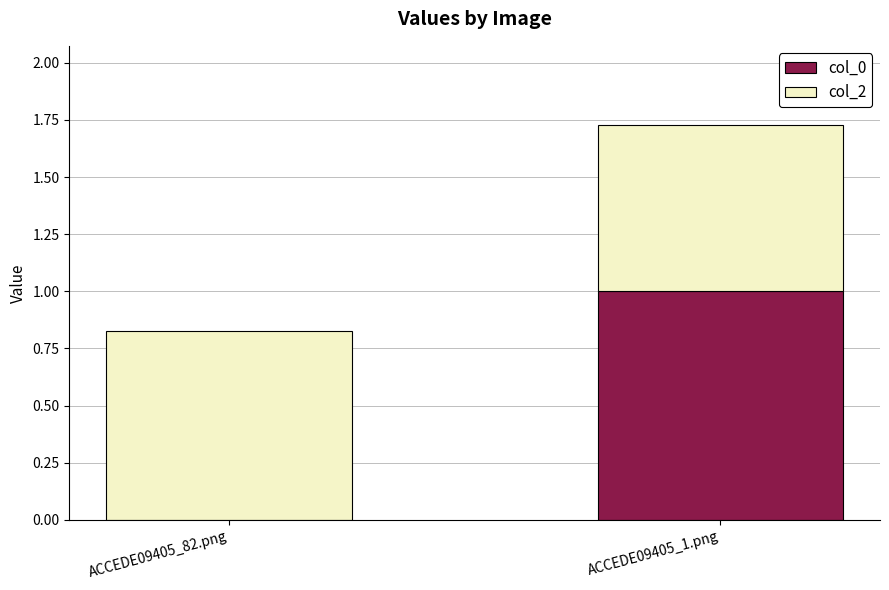

At which category is the sum across all series the highest?

ACCEDE09405_1.png